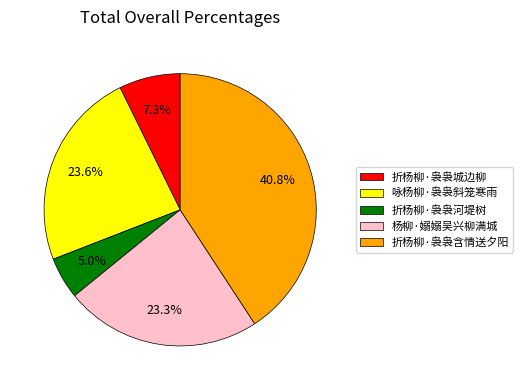

To the nearest percent, what percentage of the pie is 折杨柳·袅袅城边柳?

7%